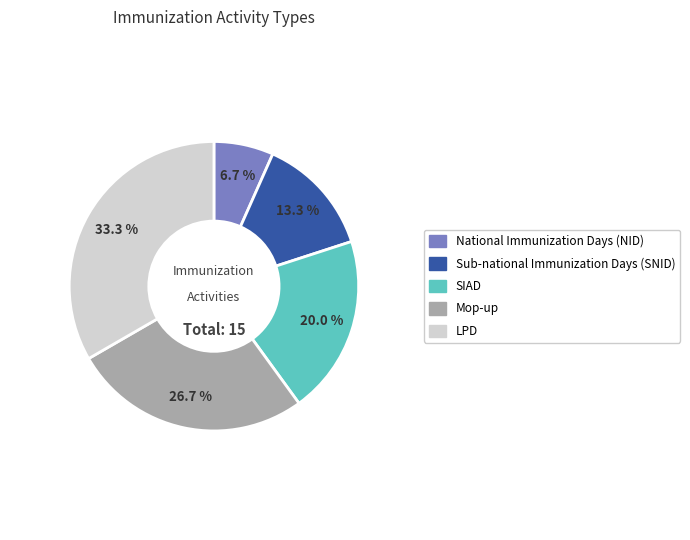

Which category has the biggest portion of the pie?

LPD